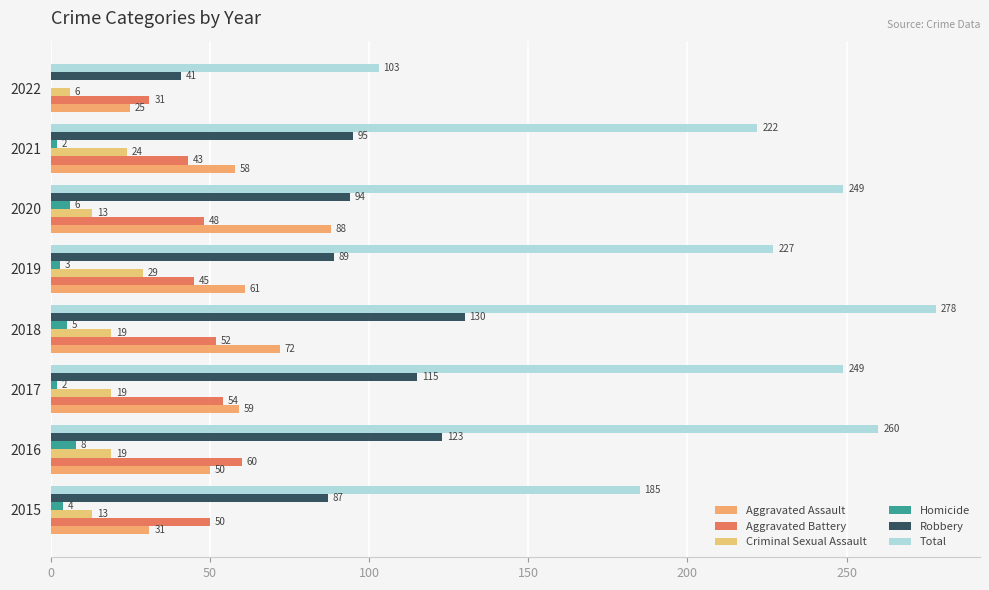

Count the number of categories in the chart.

8